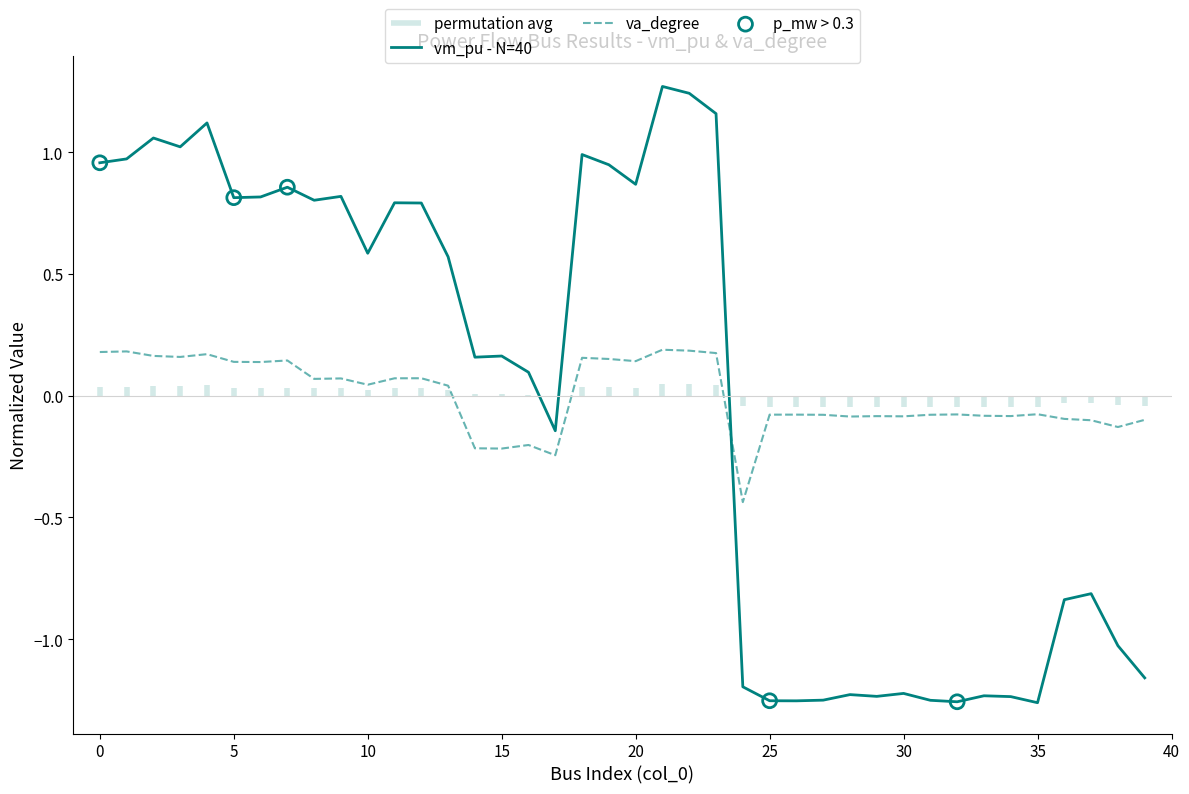

Which series has the largest total across all categories?

va_degree